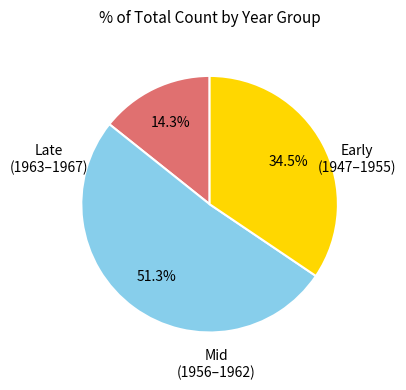

Does any single category account for the majority?

Yes